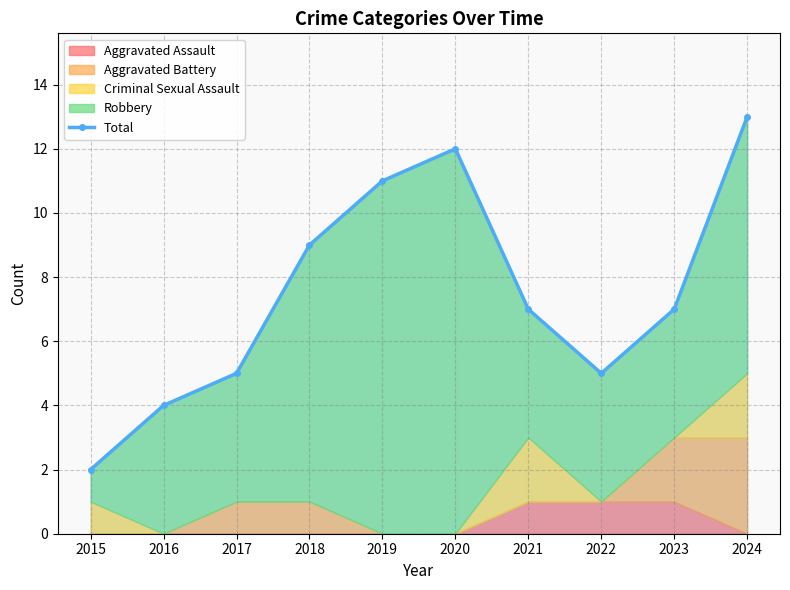

What is the difference between the values at 2021 and 2020?

5